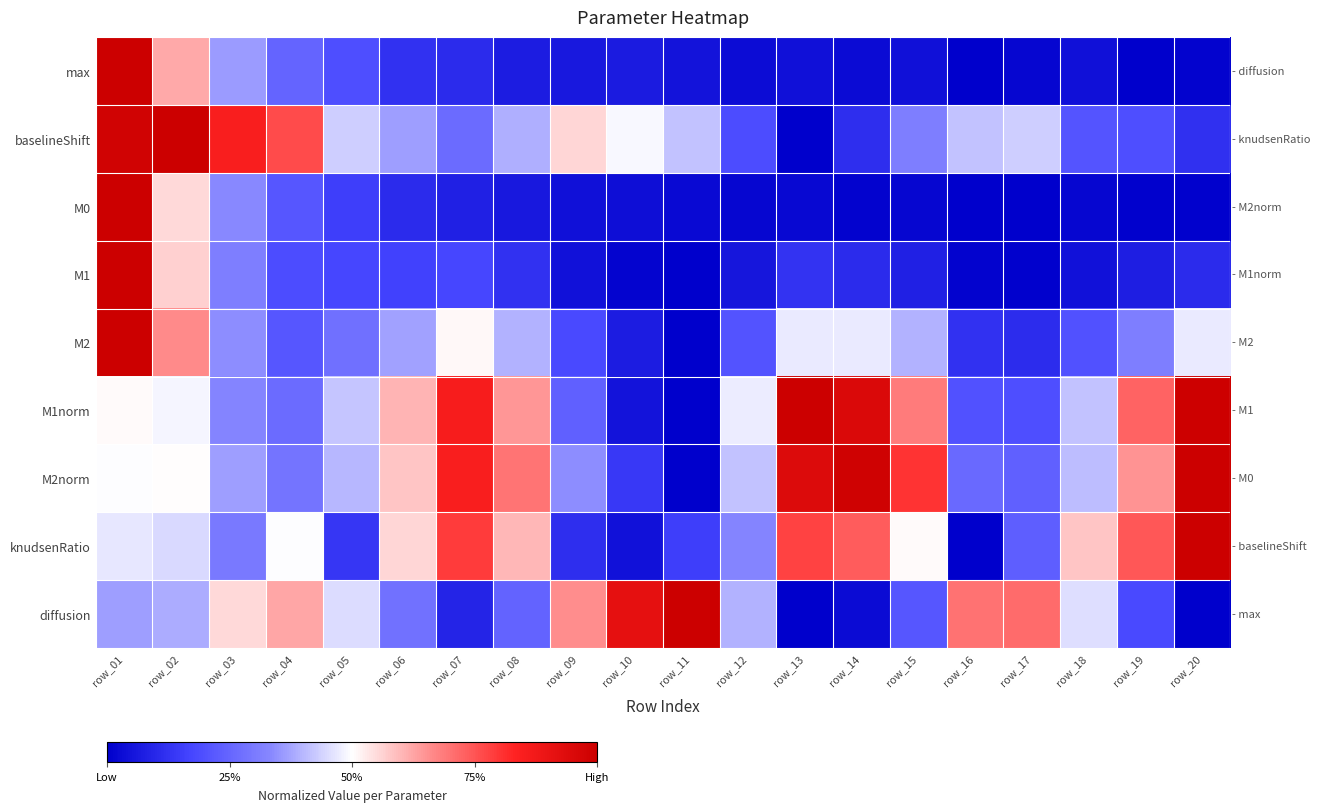

At which category is the sum across all series the highest?

row_01